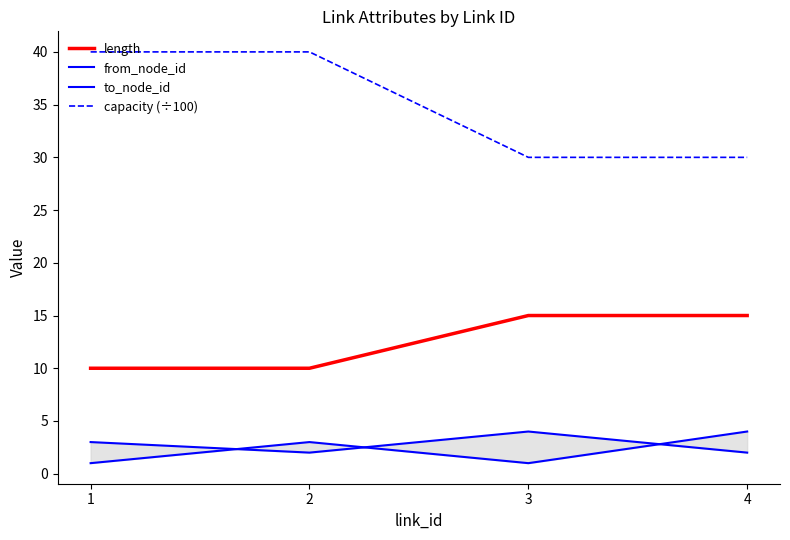

Reading right to left, extract all data points from this chart.

length: 4=15	3=15	2=10	1=10
from_node_id: 4=4	3=1	2=3	1=1
to_node_id: 4=2	3=4	2=2	1=3
capacity (÷100): 4=30	3=30	2=40	1=40